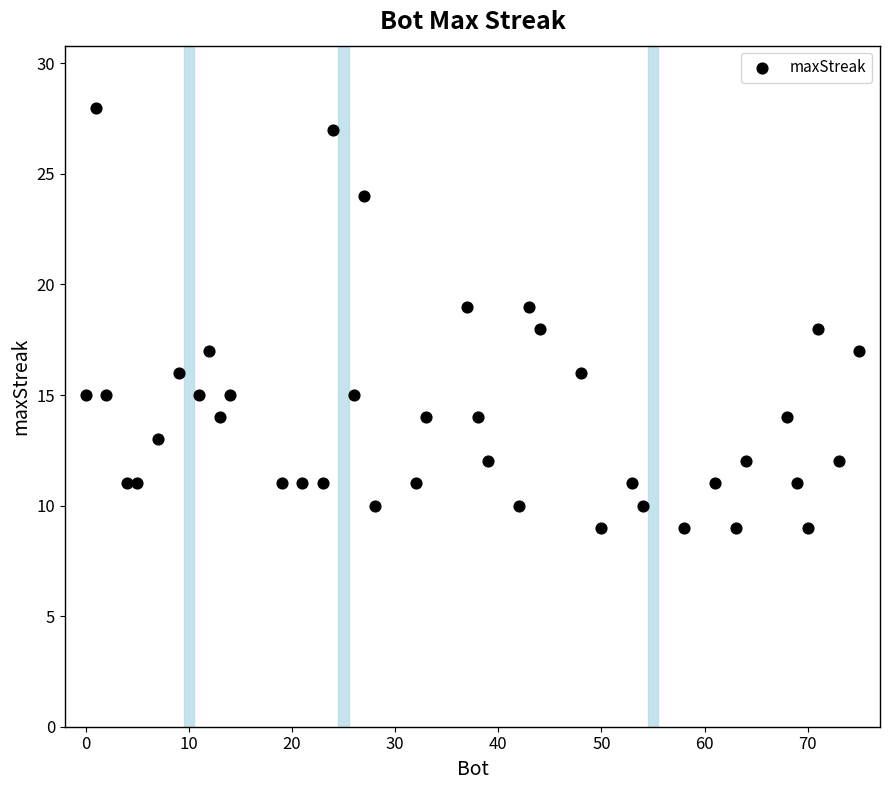

What is the range of Y values (max minus min)?

19